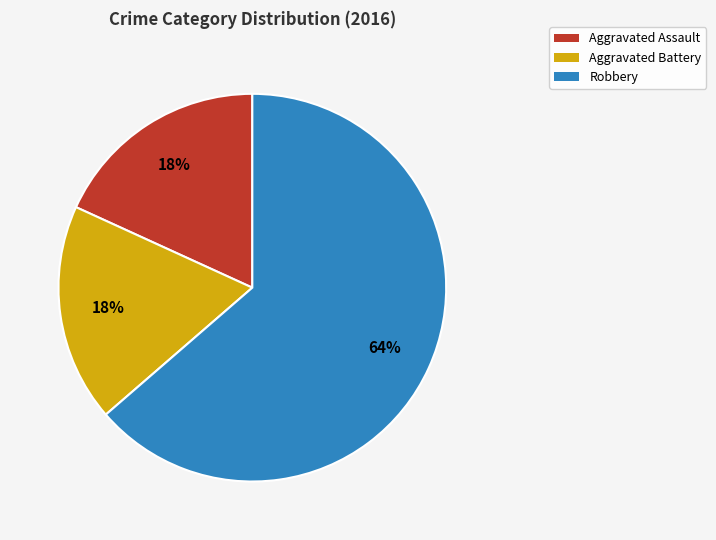

Do Aggravated Battery and Aggravated Assault together represent more than half of the pie?

No